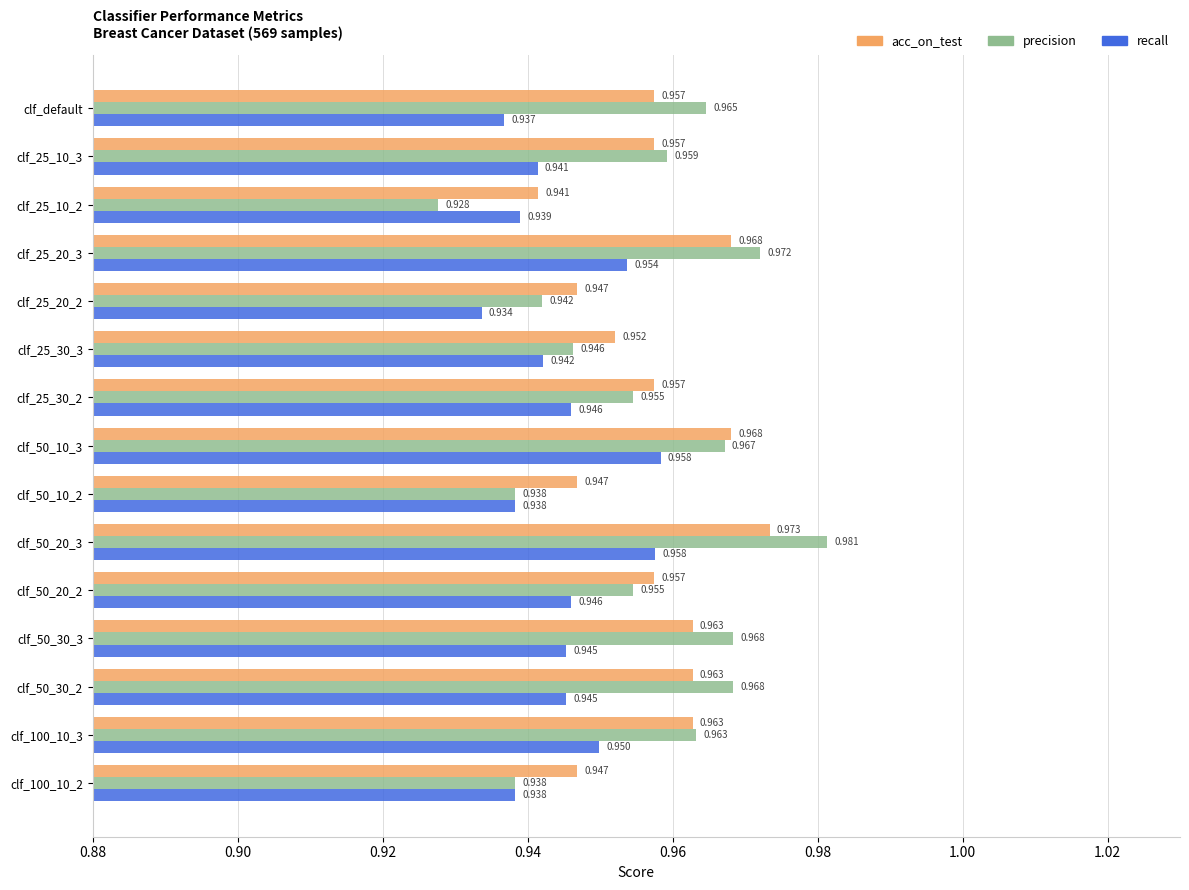

At clf_25_30_3, list the series in order from smallest to largest.

recall, precision, acc_on_test